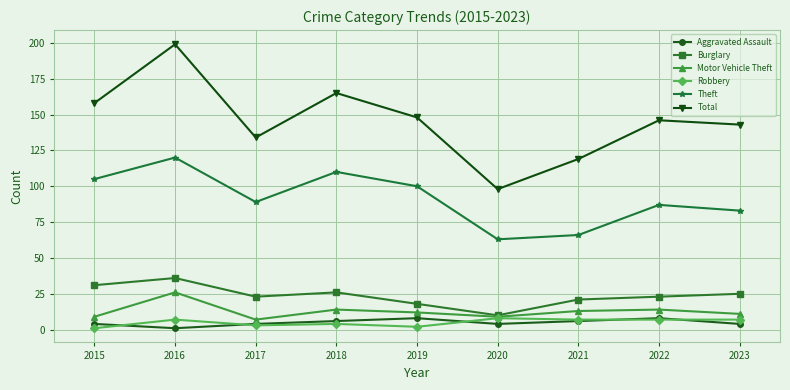

What is the difference between the maximum and minimum values in the Burglary series?

26